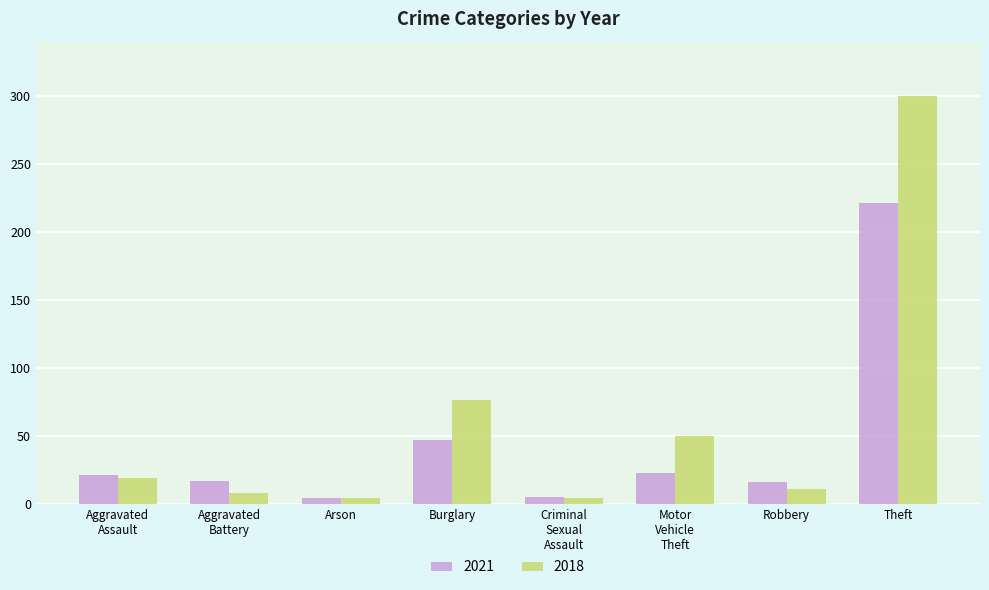

What is the sum of all 2021 values?

354